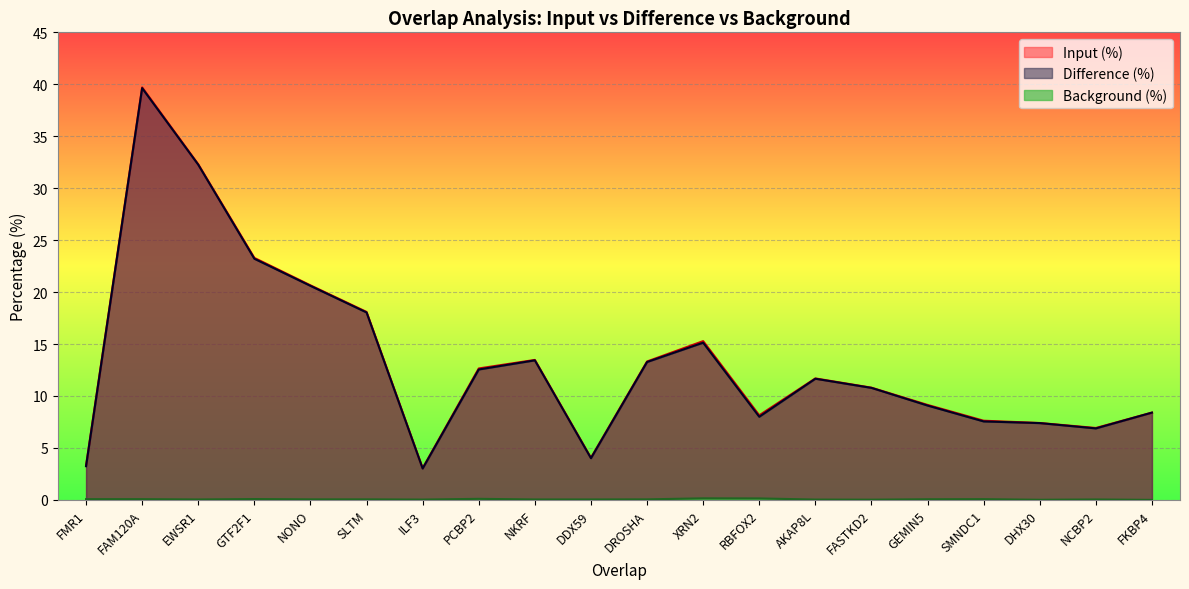

Which label corresponds to the smallest value in the chart?

FKBP4